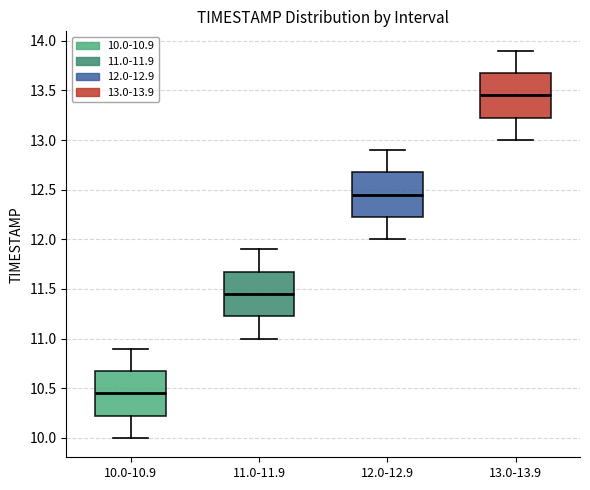

Reading left to right, transcribe this box plot: for each box, give where its median line is, the range the box spans, and where its two whiskers end, as read against the y-axis. The values are not printed on the chart, so give them approximately, as read against the axis.

10.0-10.9: median 10.45, box 10.25 to 10.70, whiskers 10.00 to 10.90
11.0-11.9: median 11.45, box 11.25 to 11.70, whiskers 11.00 to 11.90
12.0-12.9: median 12.45, box 12.25 to 12.70, whiskers 12.00 to 12.90
13.0-13.9: median 13.45, box 13.25 to 13.70, whiskers 13.00 to 13.90